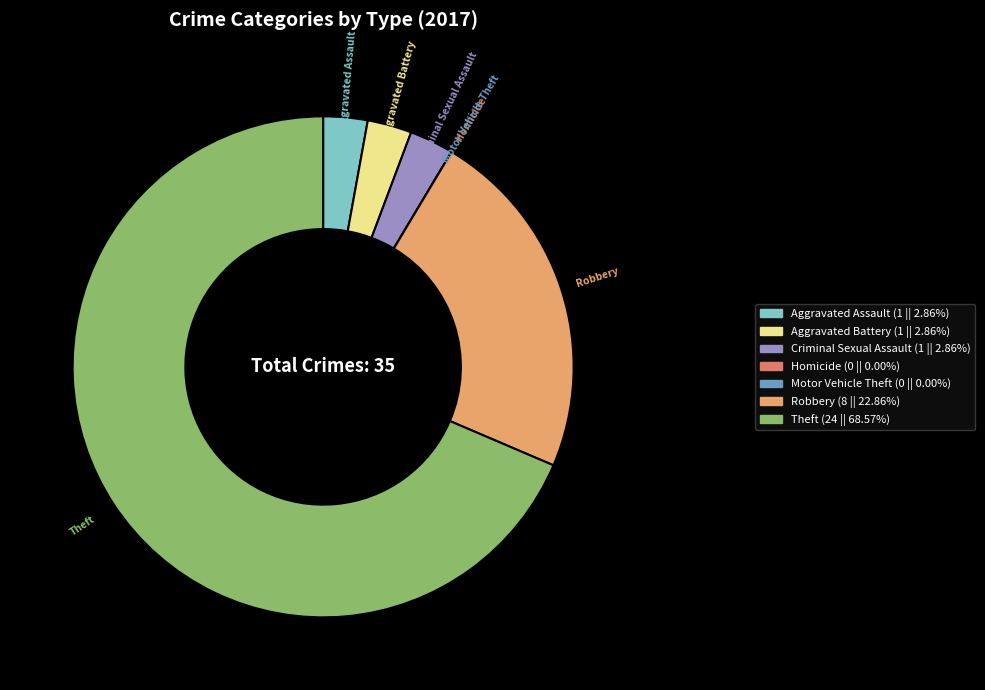

What is the majority slice?

Theft